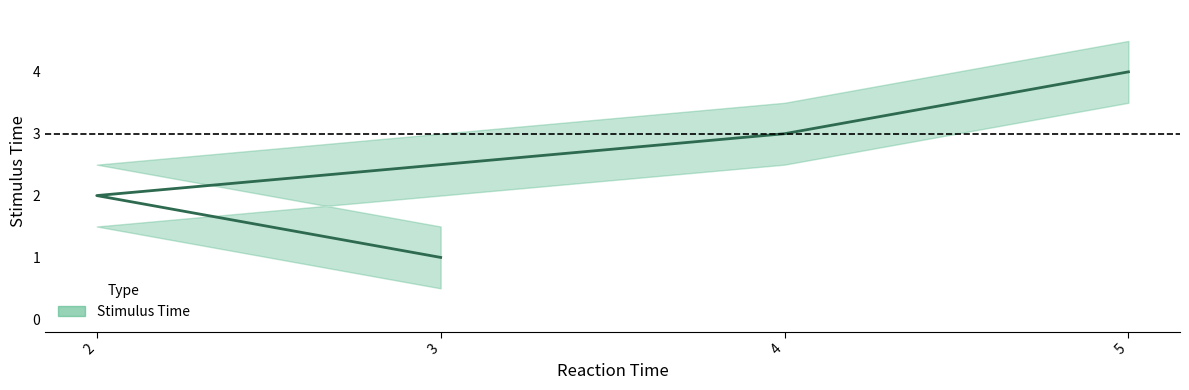

Reading left to right, list all the values displayed in this chart.

3=1	2=2	4=3	5=4